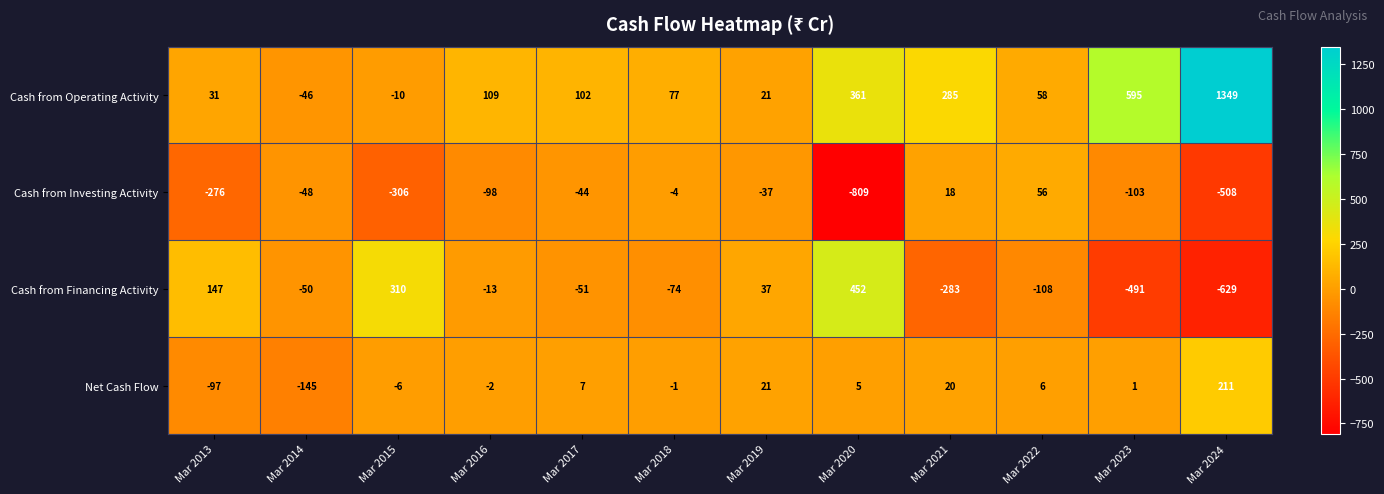

What is the difference between the highest and lowest values at Mar 2020?

1261